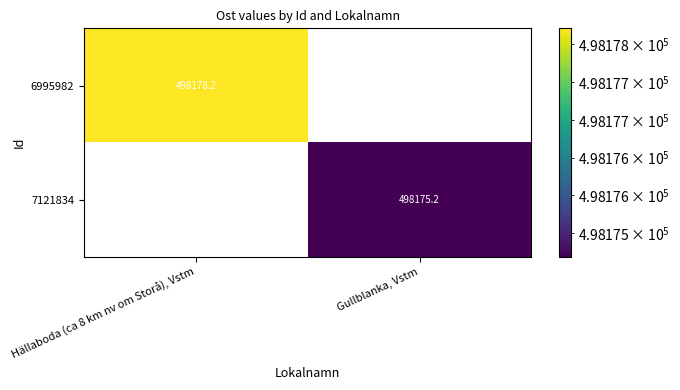

True or false: 6995982 has a value of 335086.5 at Gullblanka, Vstm.

False